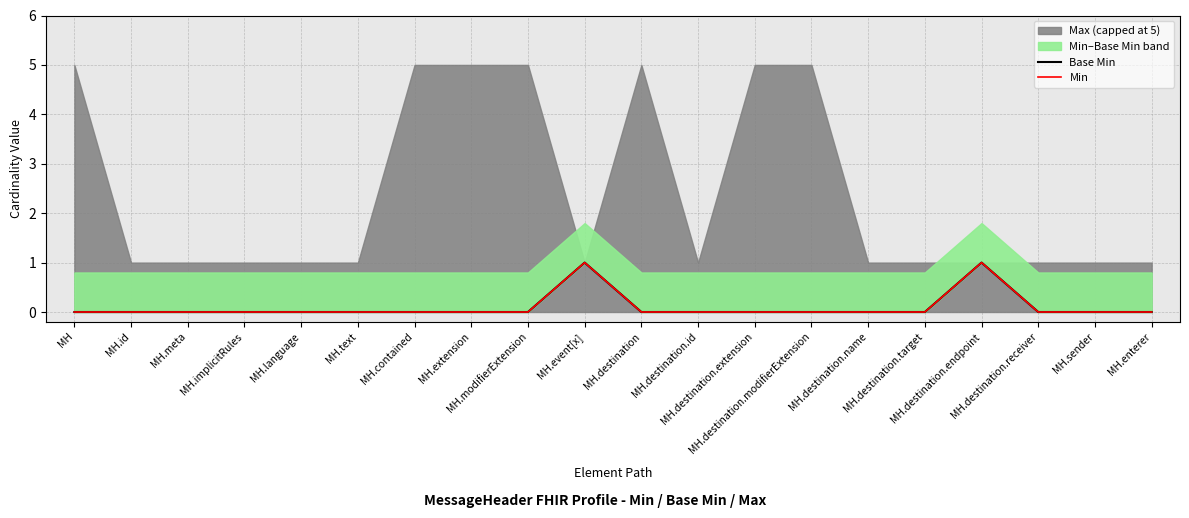

Count the number of categories in the chart.

20